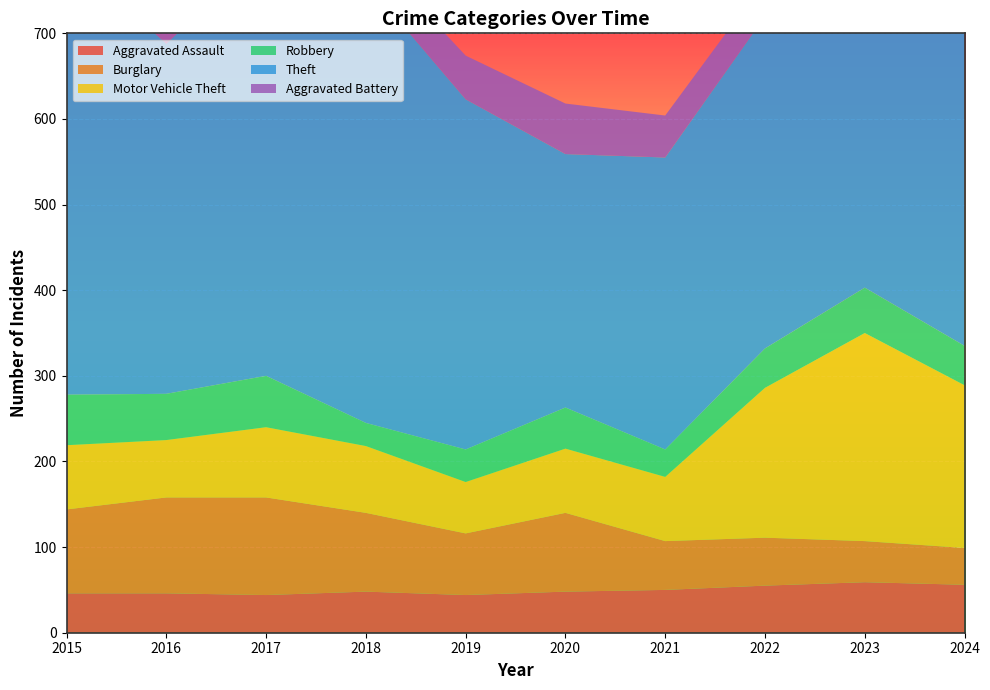

Reading left to right, what are all the values shown in this chart?

Aggravated Assault: 46	46	44	48	44	48	50	55	59	56
Burglary: 98	112	114	92	72	92	57	56	48	43
Motor Vehicle Theft: 75	67	82	78	60	75	75	175	243	190
Robbery: 59	54	60	27	38	48	32	46	53	46
Theft: 515	409	497	515	409	296	341	388	377	385
Aggravated Battery: 38	37	54	39	51	59	49	42	47	46